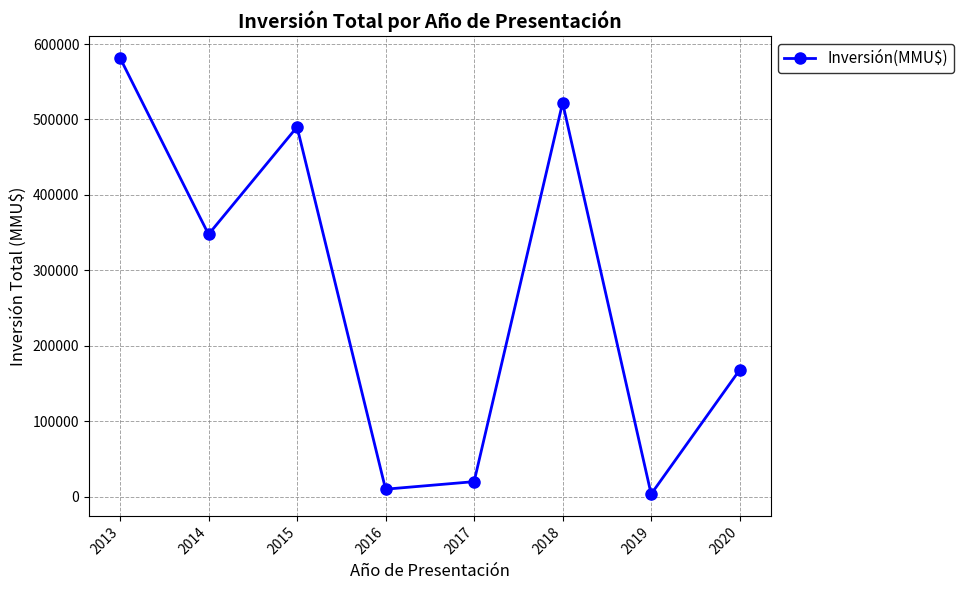

What is the value of the 7th point from the left?

3500